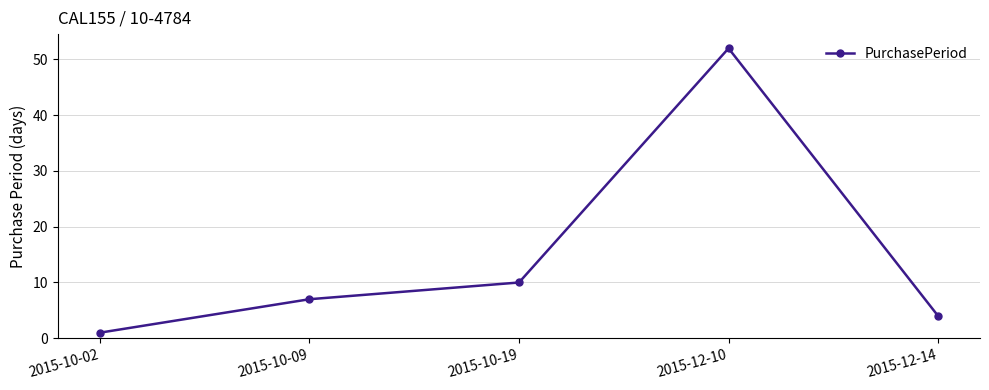

Rank the categories by value from highest to lowest.

2015-12-10, 2015-10-19, 2015-10-09, 2015-12-14, 2015-10-02